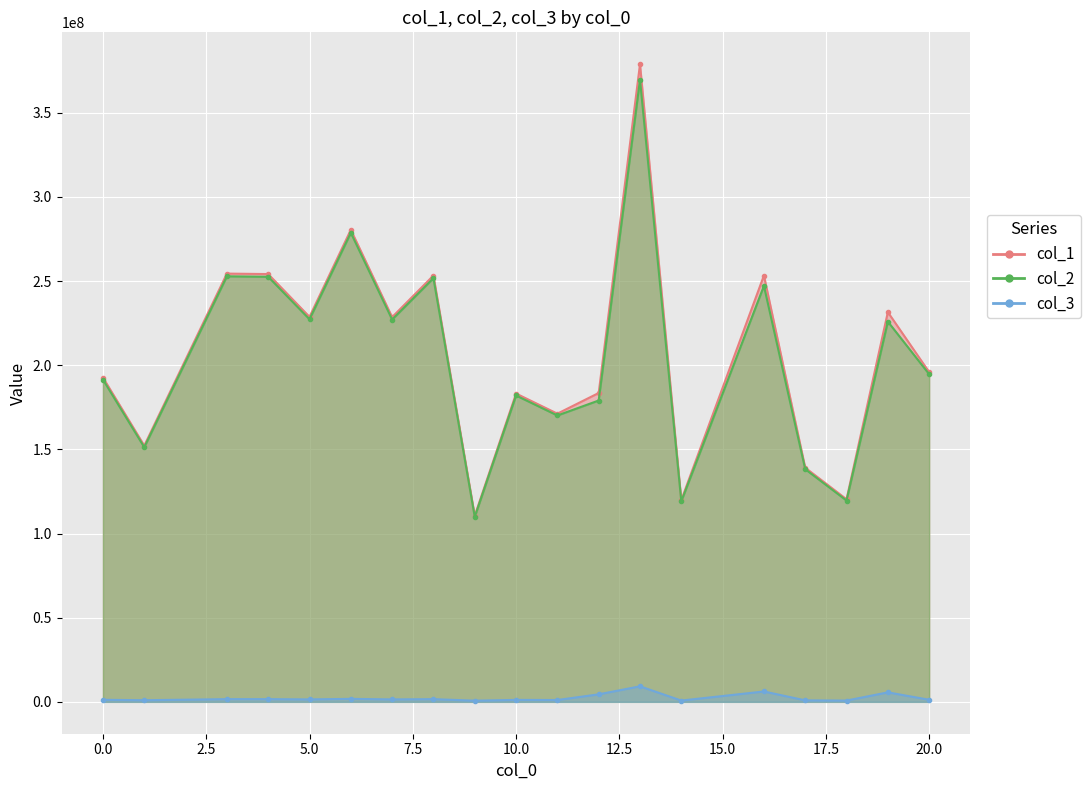

At how many categories does at least one series exceed 346890339?

1